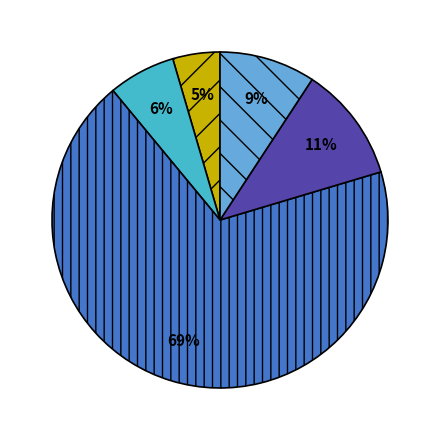

How many segments does this pie chart have?

5